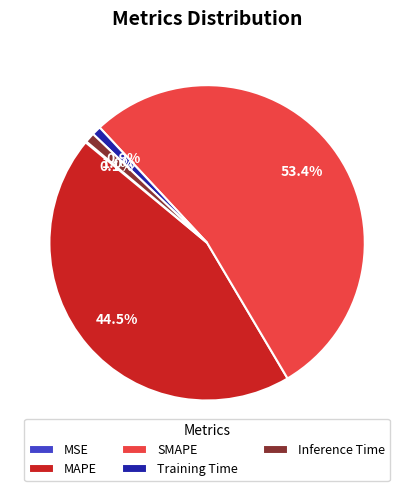

Do Training Time and Inference Time together represent more than half of the pie?

No